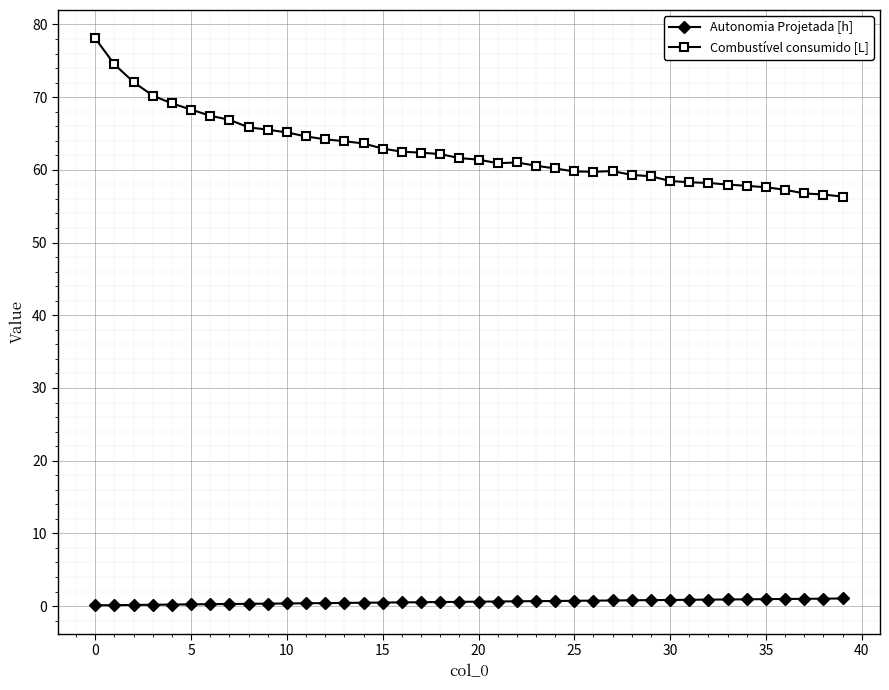

What is the value of the Combustível consumido [L] point at the 35th from the left?

57.8